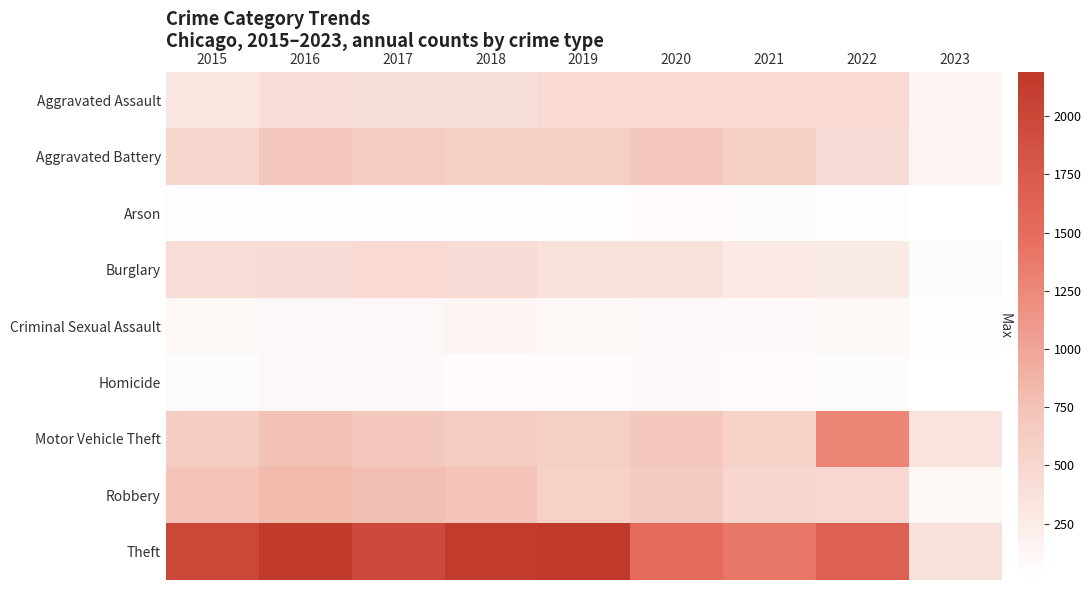

What is the total value across all series at 2021?

3971